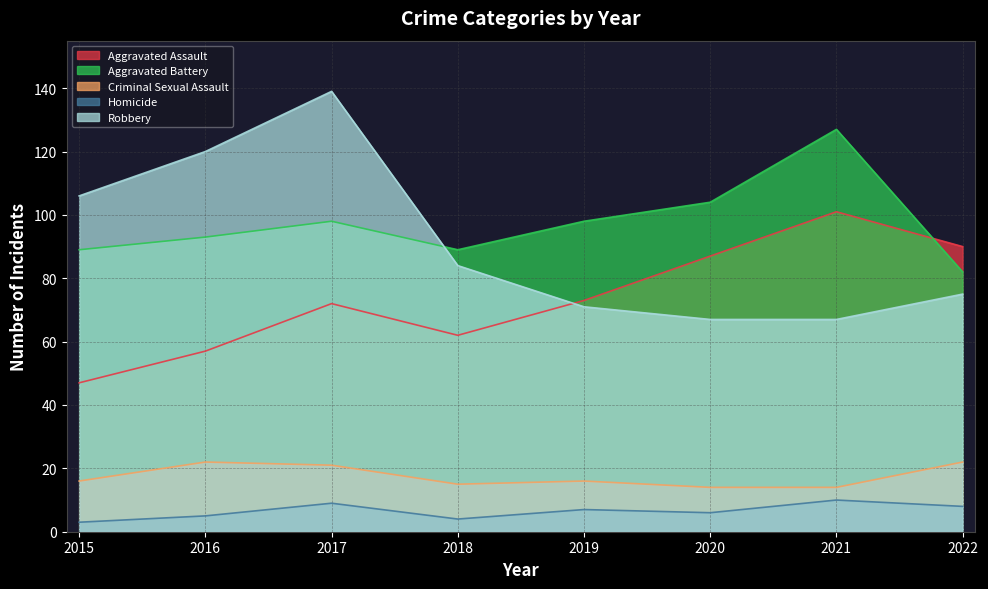

At how many categories does at least one series exceed 37?

8